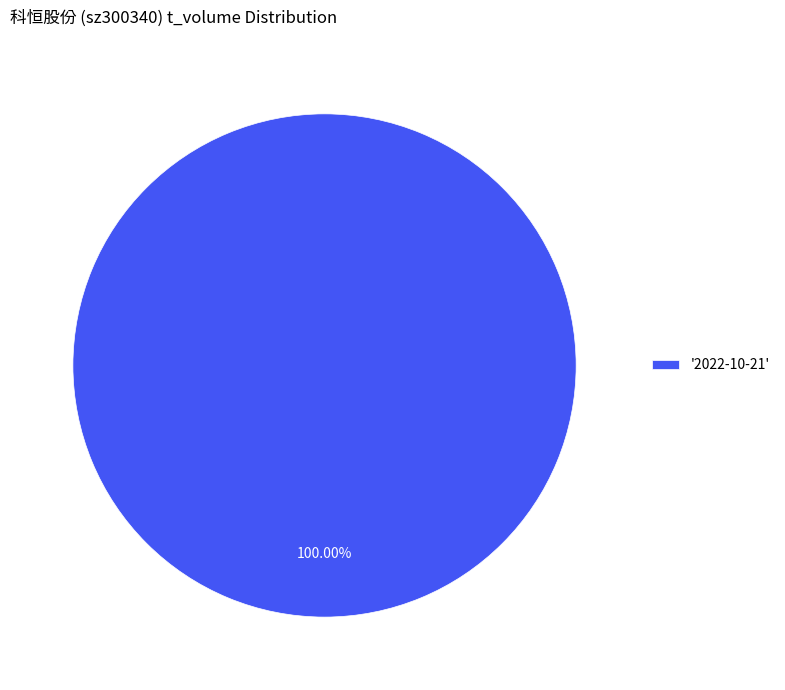

Count the number of slices in the pie.

1